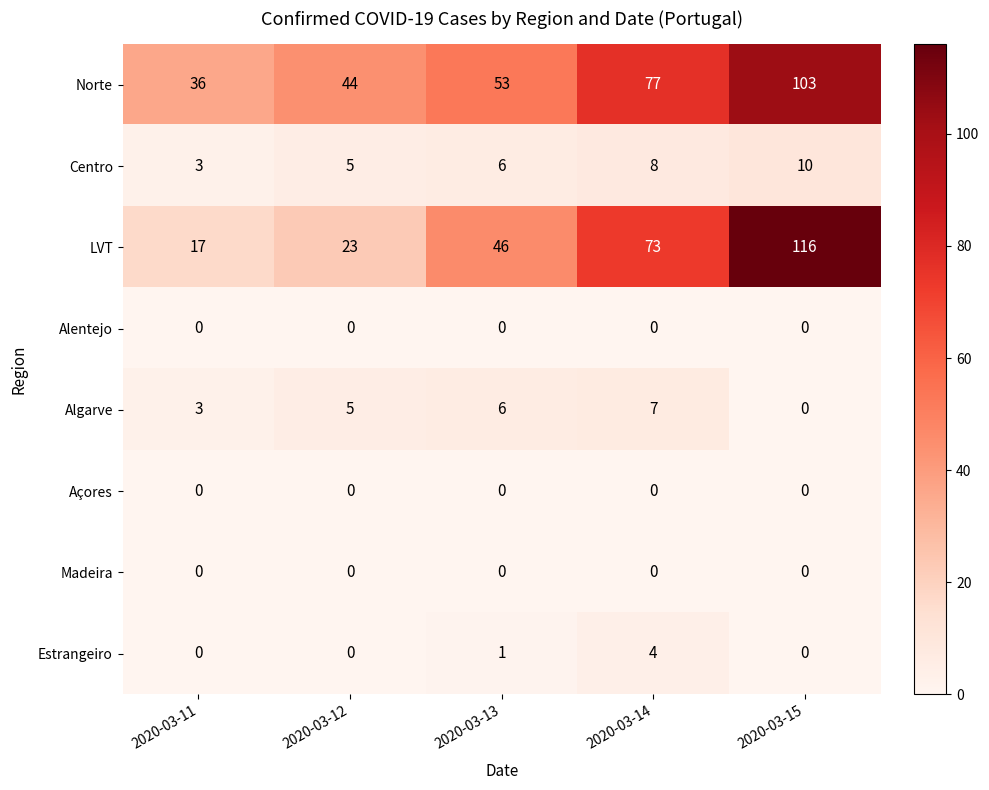

The LVT series shows 46 at 2020-03-13. True or false?

True